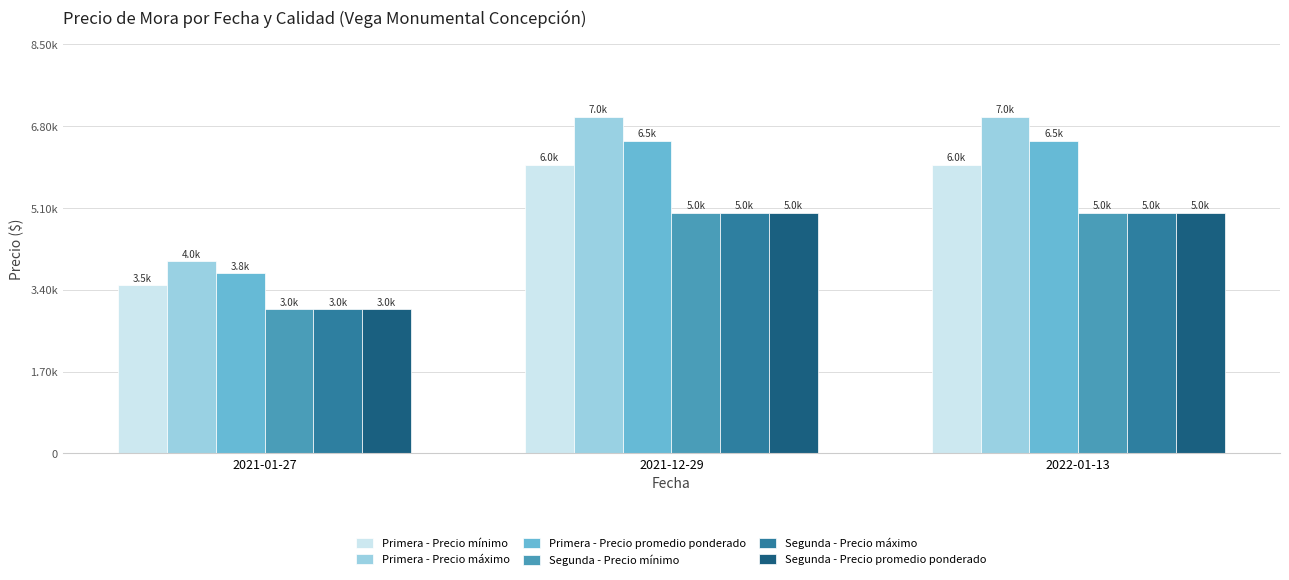

Does the chart contain stacked bars?

No